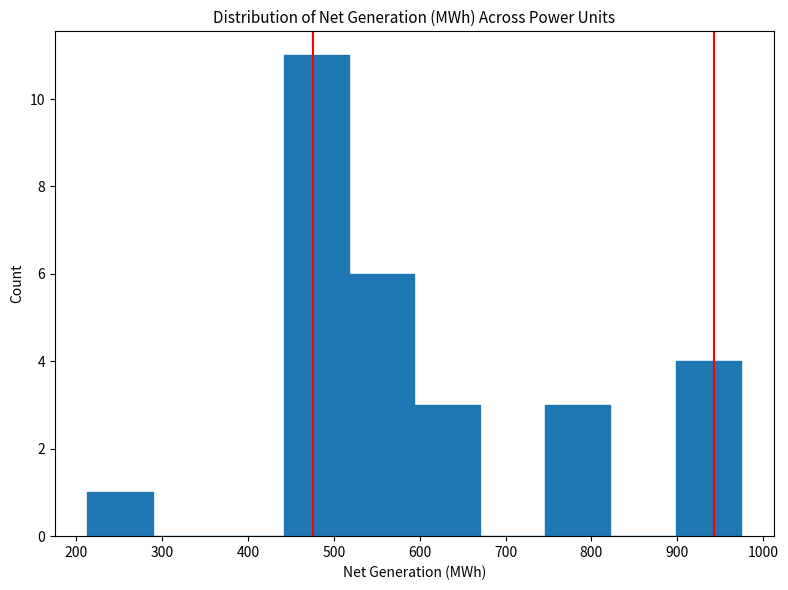

Which range on the x-axis has the tallest bar?

440 to 520